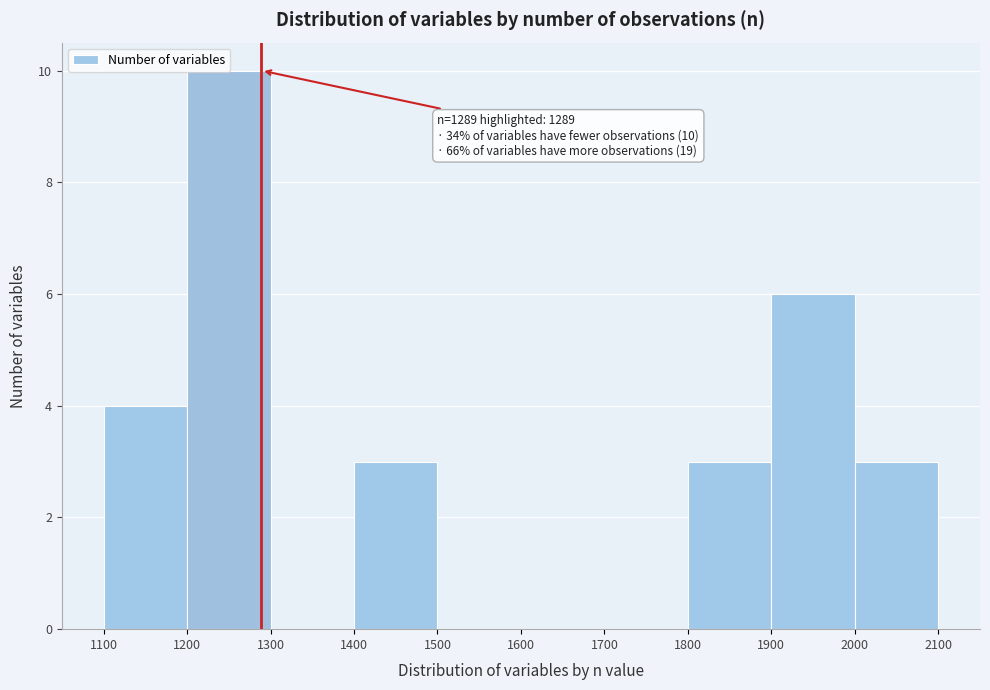

Over which range of the x-axis is the bar tallest?

1200 to 1300